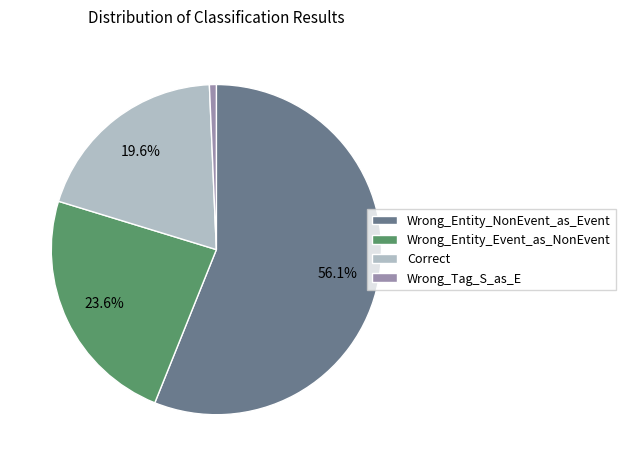

The Wrong_Entity_Event_as_NonEvent slice represents 24% of the pie. True or false?

True